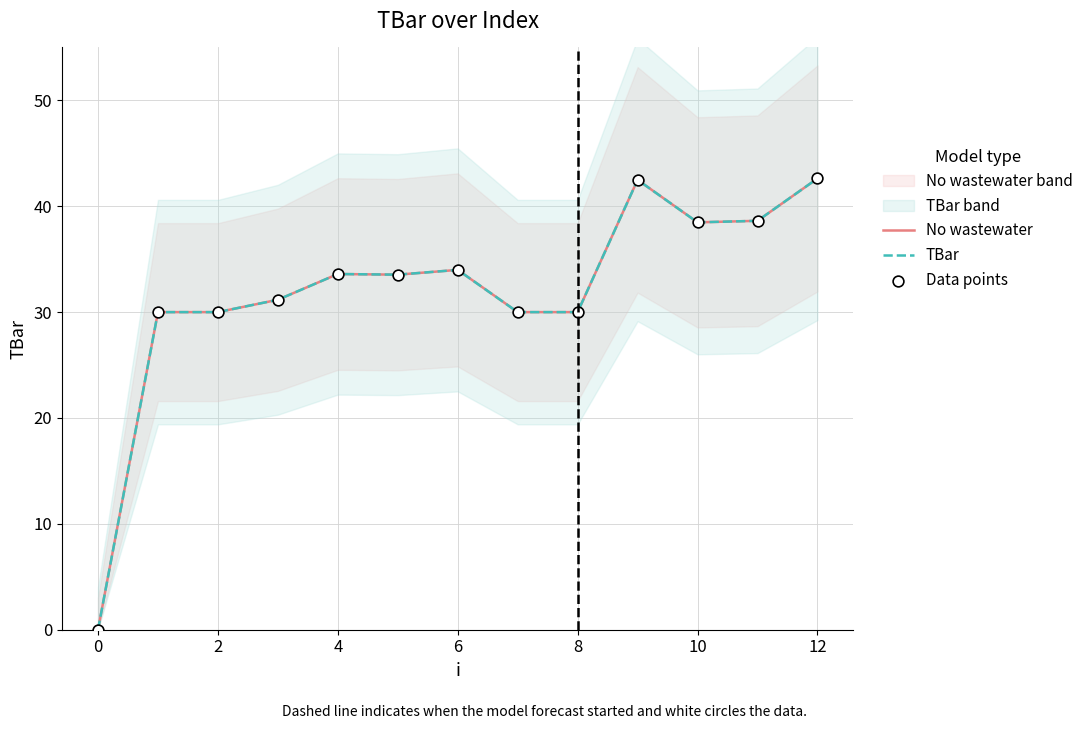

Which series reaches the maximum Y coordinate?

No wastewater